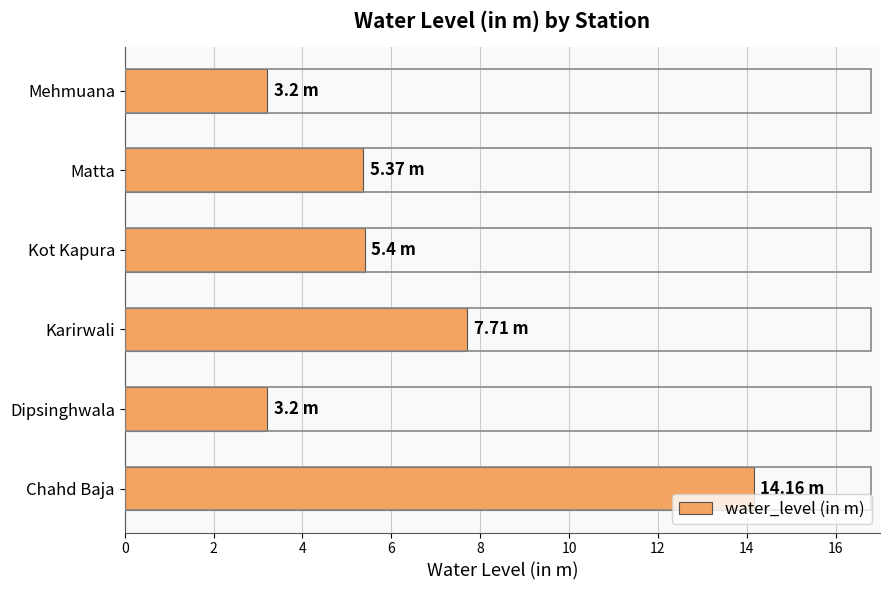

Are the bars grouped side by side (vs. stacked)?

No